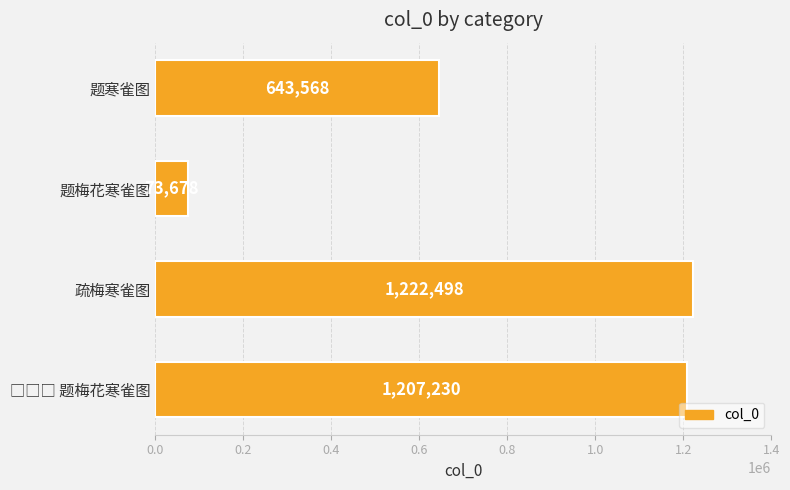

Reading bottom to top, list all the values displayed in this chart.

1207230	1222498	73678	643568